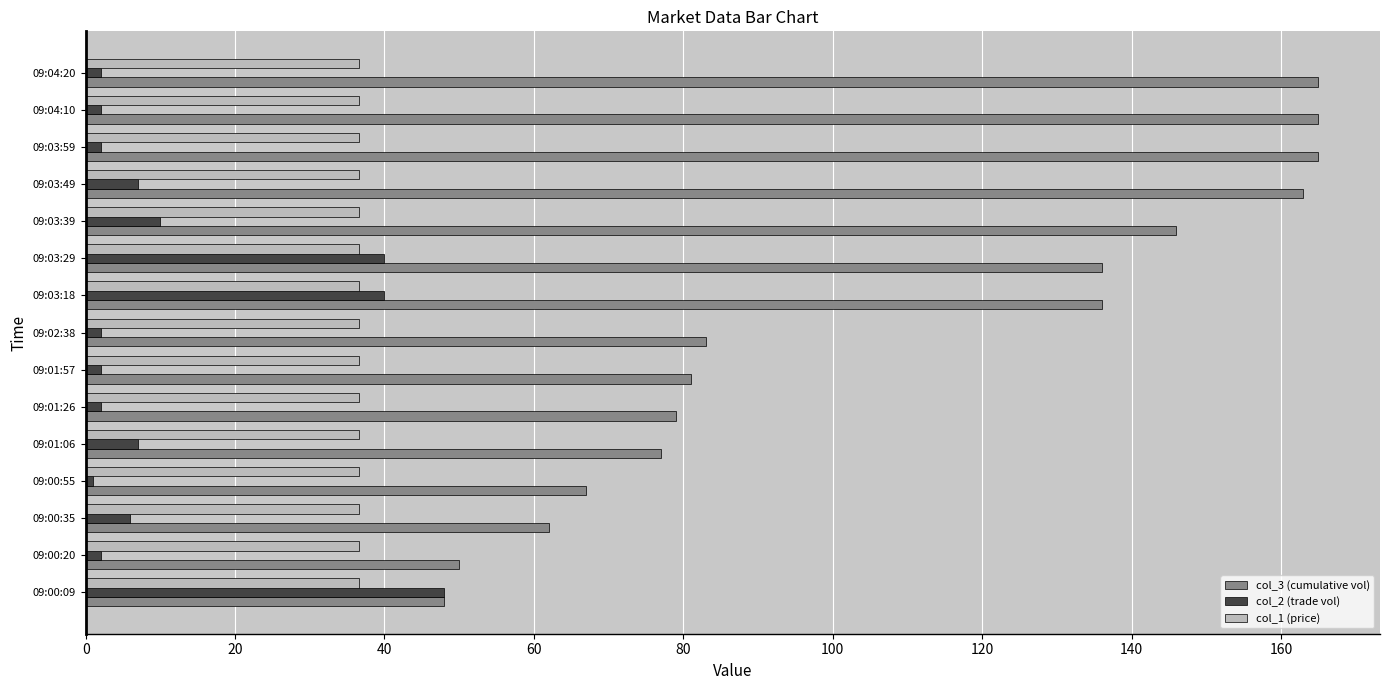

Rank the series by their maximum value, from highest to lowest.

col_3 (cumulative vol), col_2 (trade vol), col_1 (price)